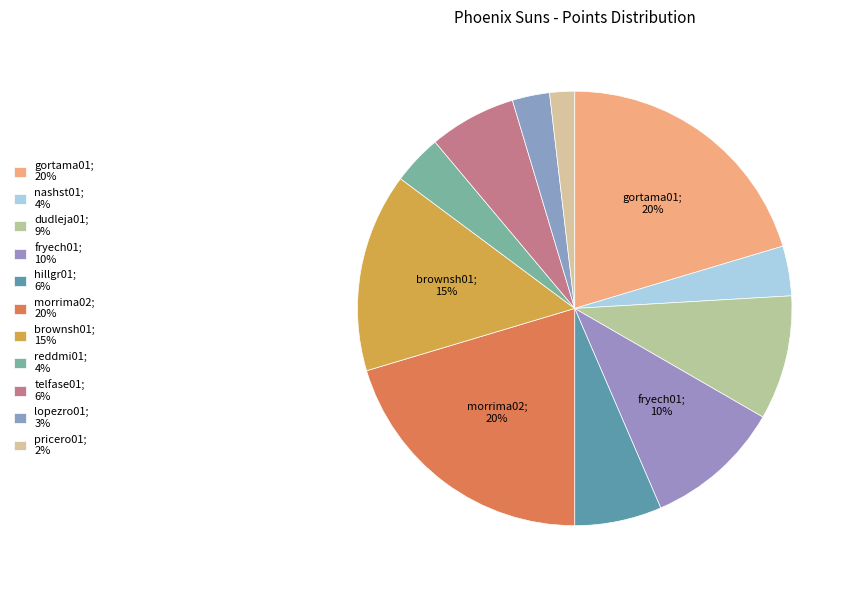

To the nearest percent, what is the average slice percentage?

9%